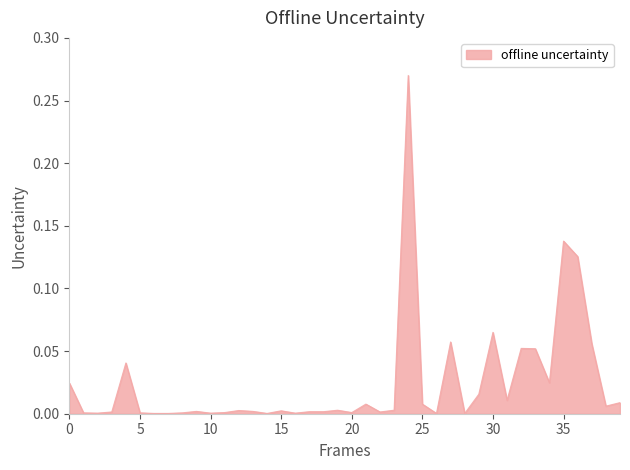

How many lines are shown in the chart?

1